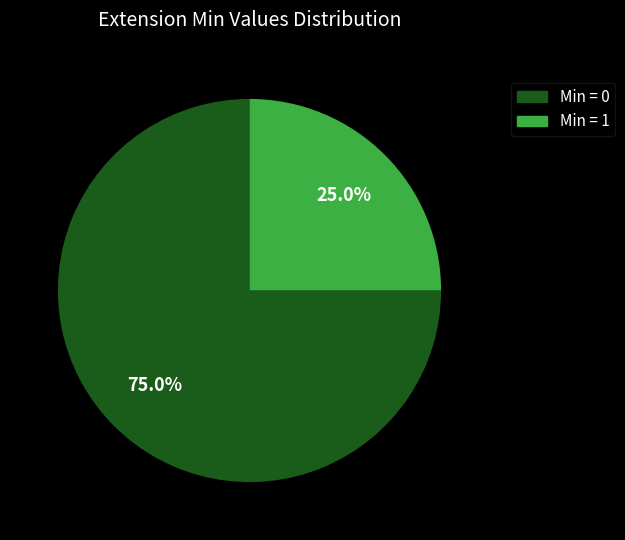

To the nearest percent, what is the average slice percentage?

50%